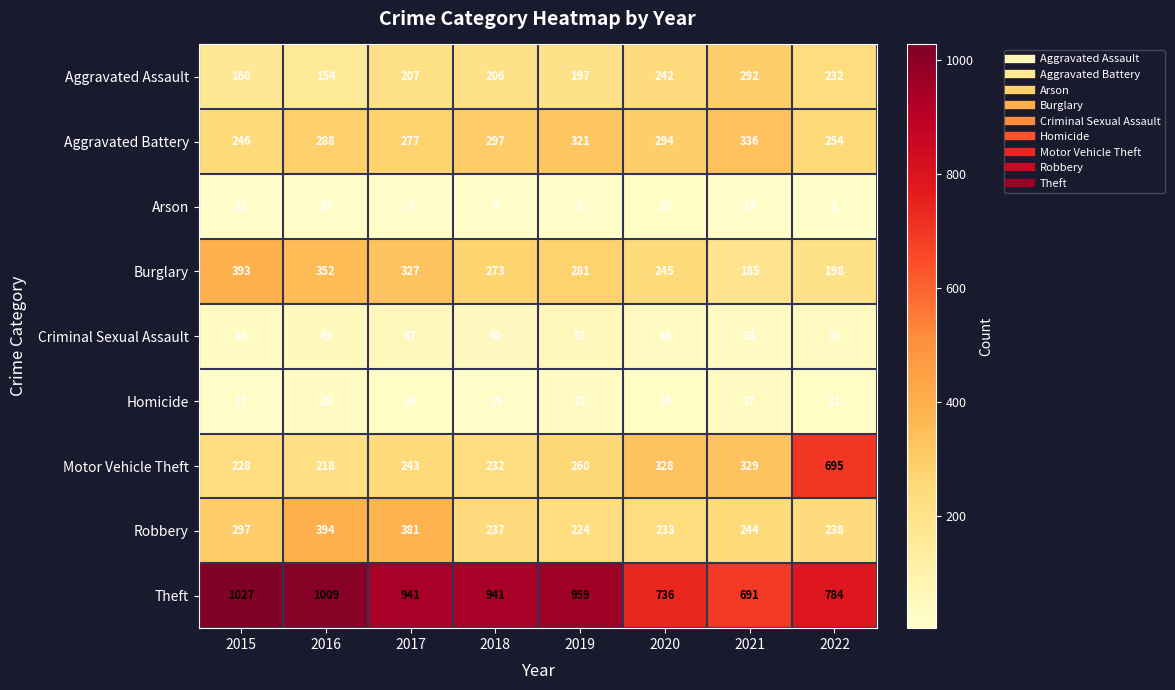

Read the Theft value at 2020.

736